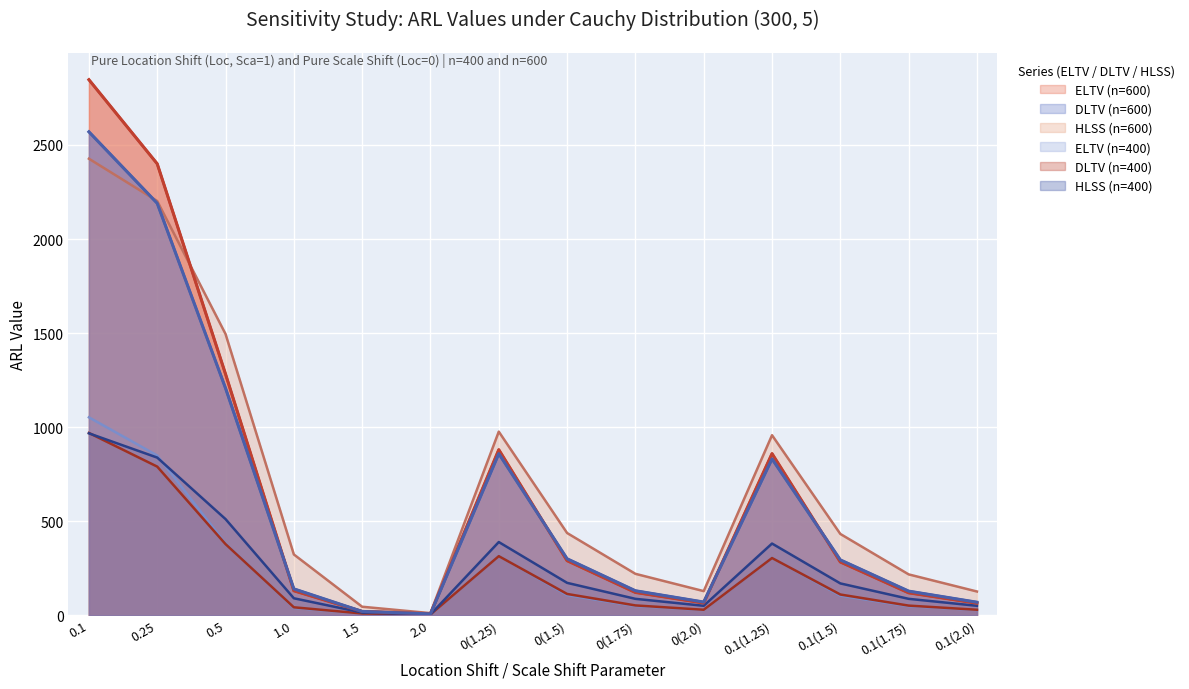

What value does the ELTV (n=400) series have at 0.1(2.0)?

28.0